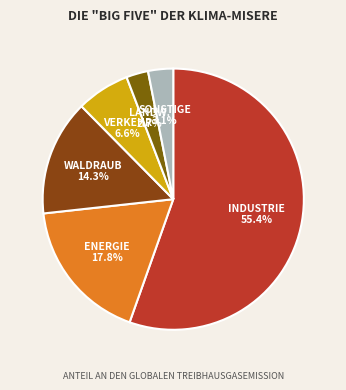

How many slices are in this pie chart?

6